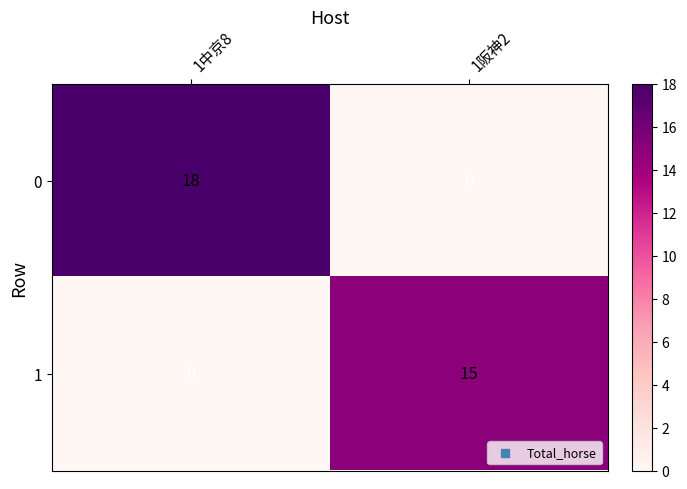

The 0 series shows 26 at 1中京8. True or false?

False